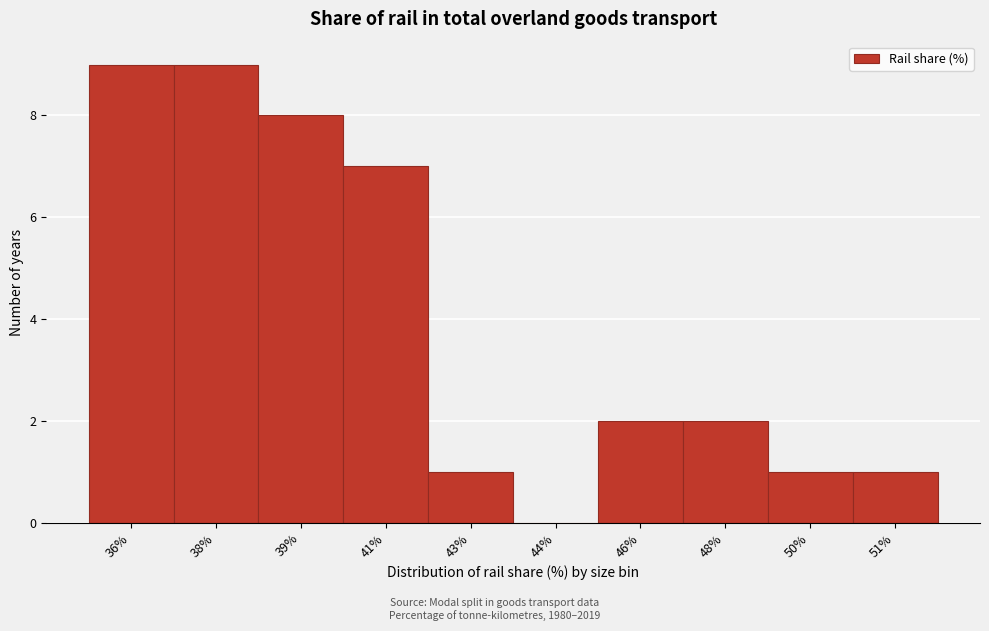

Reading right to left, extract all data points from this chart.

51%=1	50%=1	48%=2	46%=2	44%=0	43%=1	41%=7	39%=8	38%=9	36%=9